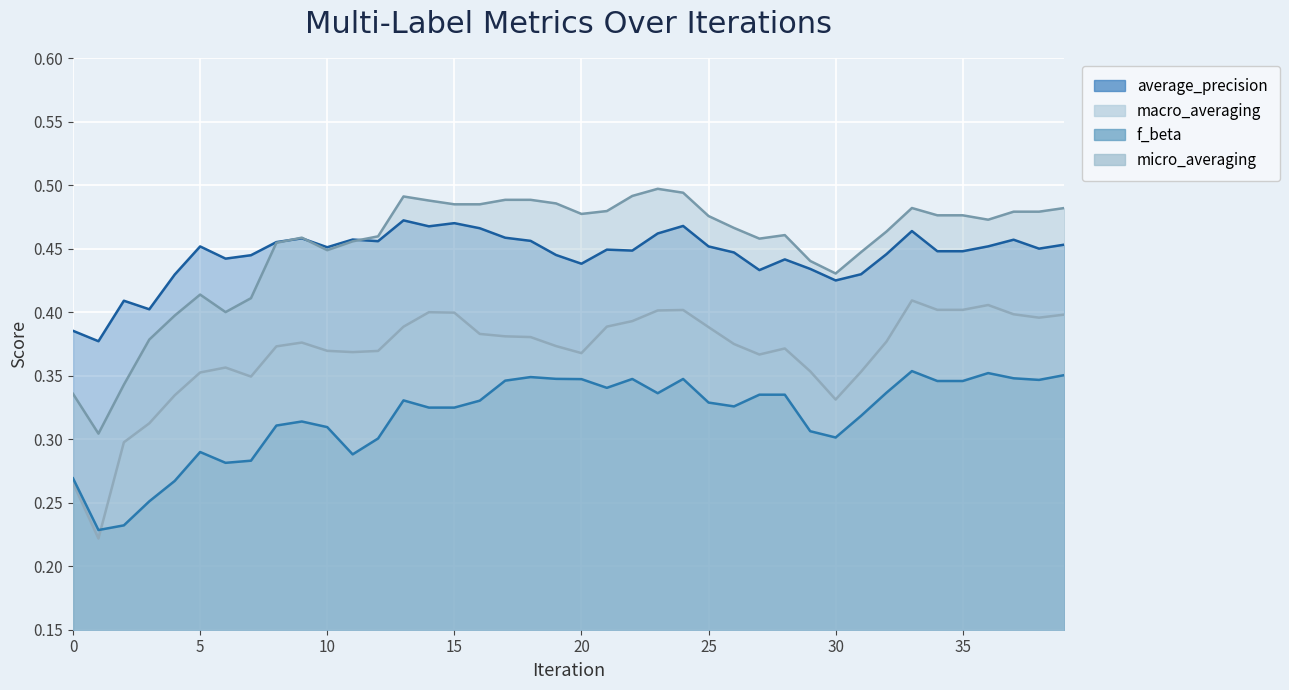

Does the chart display data point markers on the line(s)?

No